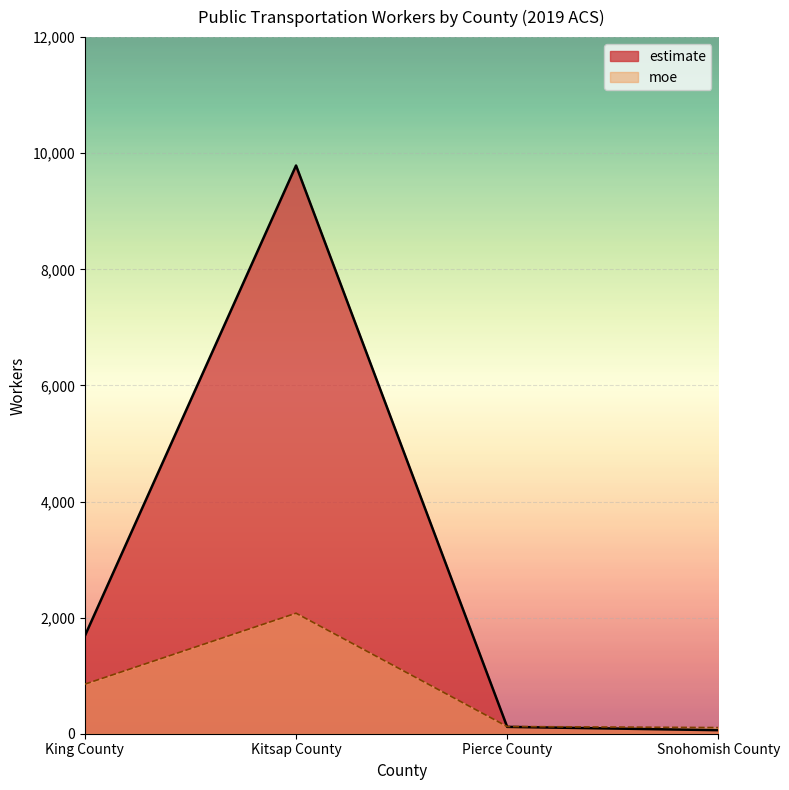

What is the label of the 4th point from the right?

King County